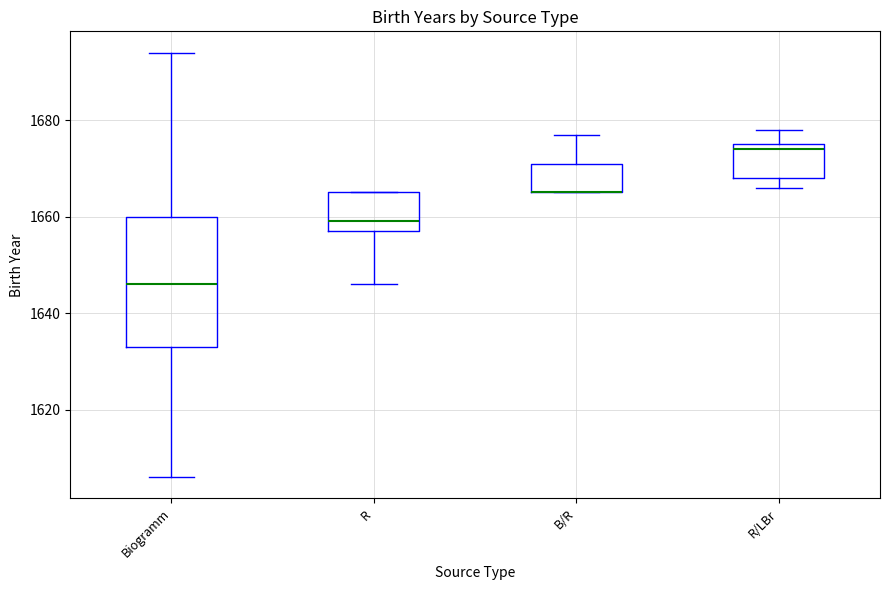

Reading left to right, read every box against the y-axis: the position of its median line, the range the box covers, and the ends of its whiskers. The values are not printed on the chart, so give them approximately, as read against the axis.

Biogramm: median 1646, box 1634 to 1660, whiskers 1606 to 1694
R: median 1660, box 1658 to 1666, whiskers 1646 to 1666
B/R: median 1666 (drawn on the box's lower edge), box 1666 to 1672, whiskers 1666 to 1678
R/LBr: median 1674, box 1668 to 1676, whiskers 1666 to 1678